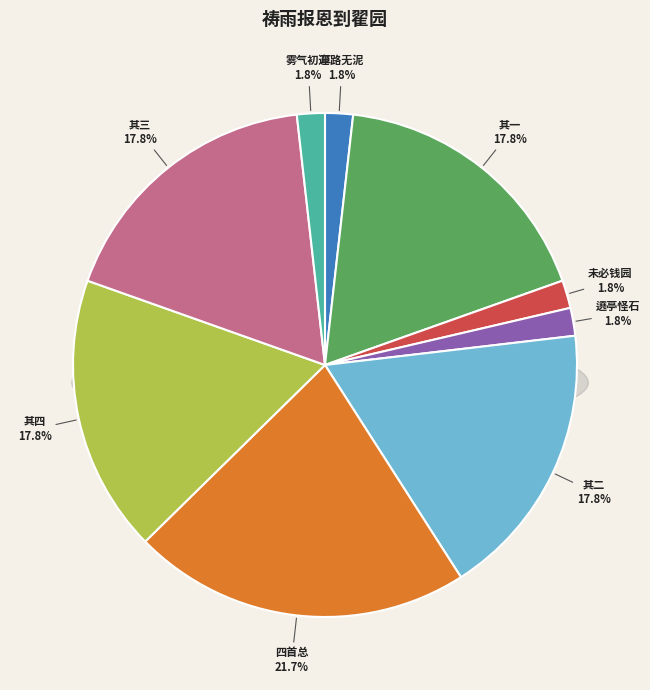

The 祷雨报恩到翟园·未必钱园似翟园 slice represents 2% of the pie. True or false?

True